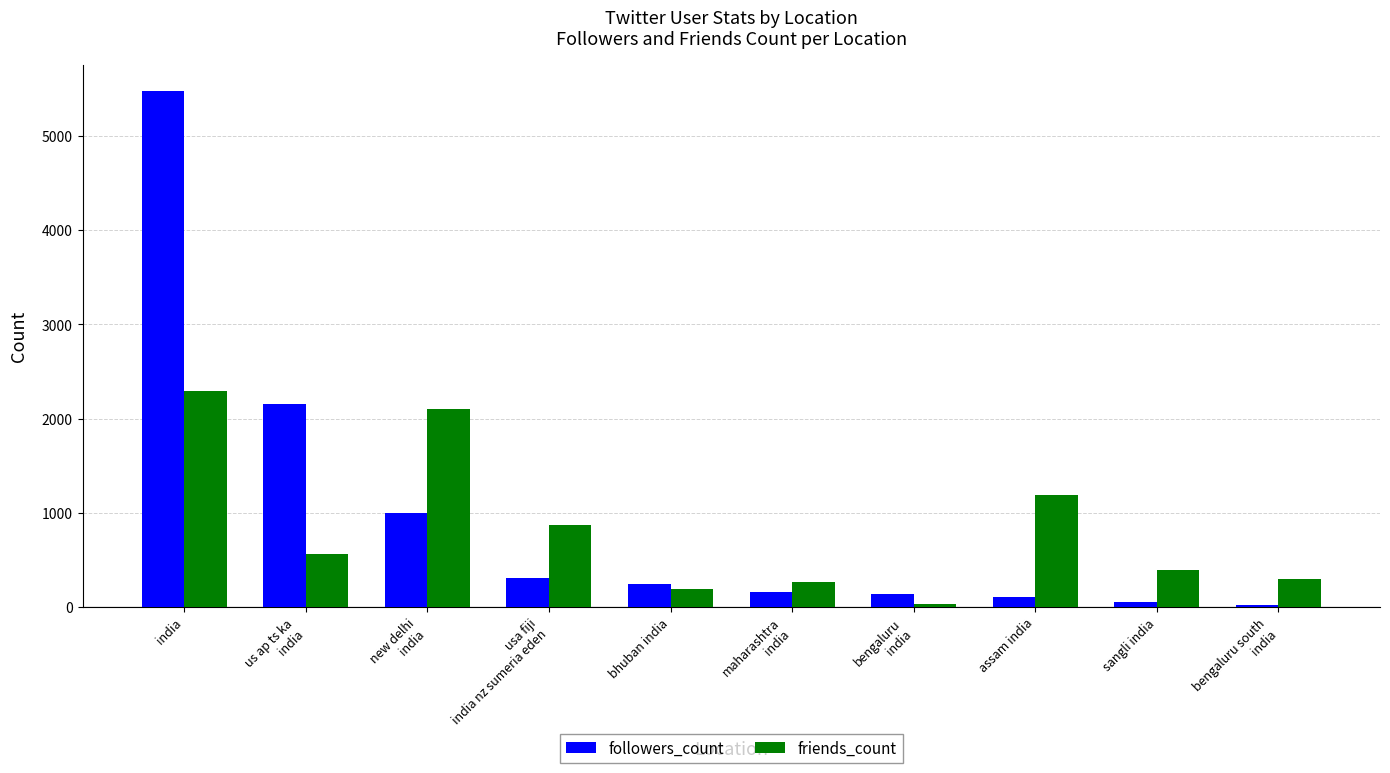

What is the label of the 2nd bar from the left?

us ap ts ka
india